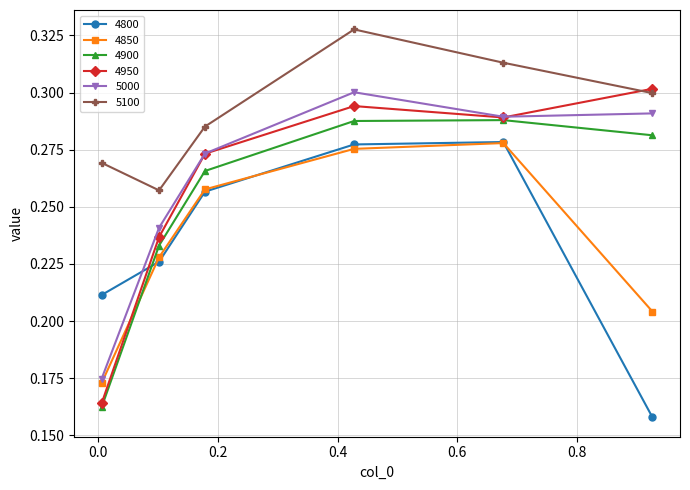

In 4950, how many points are higher than both neighbors (excluding endpoints)?

1